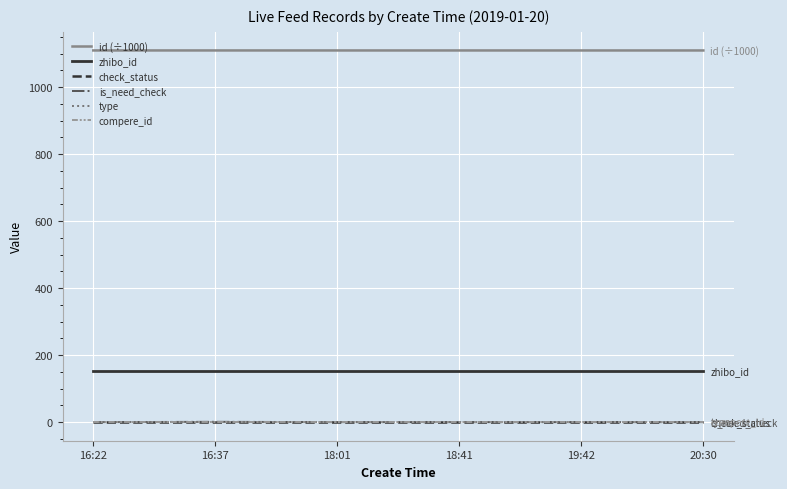

True or false: zhibo_id and check_status cross at least once.

False